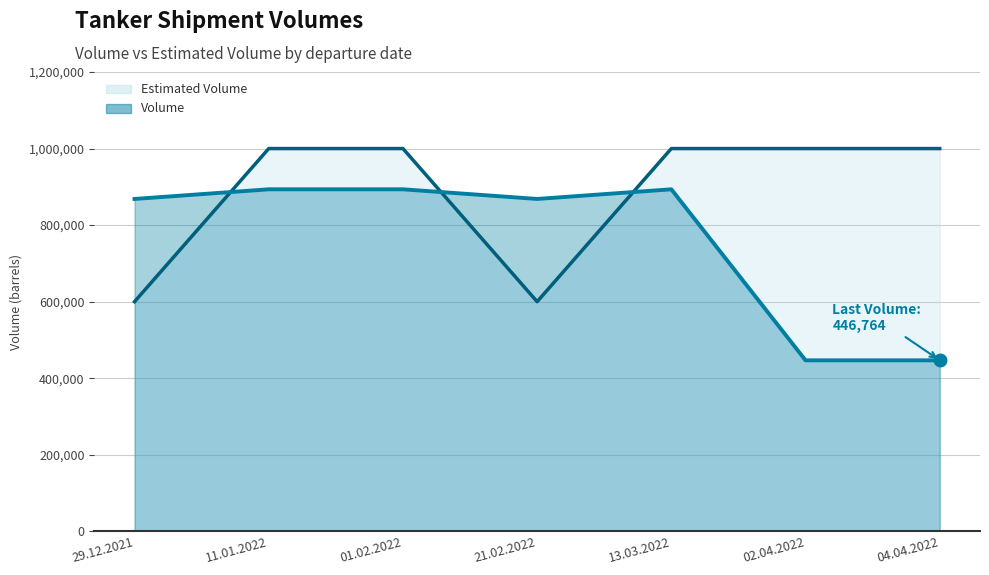

At which label is Volume (line) closest to 670152?

29.12.2021